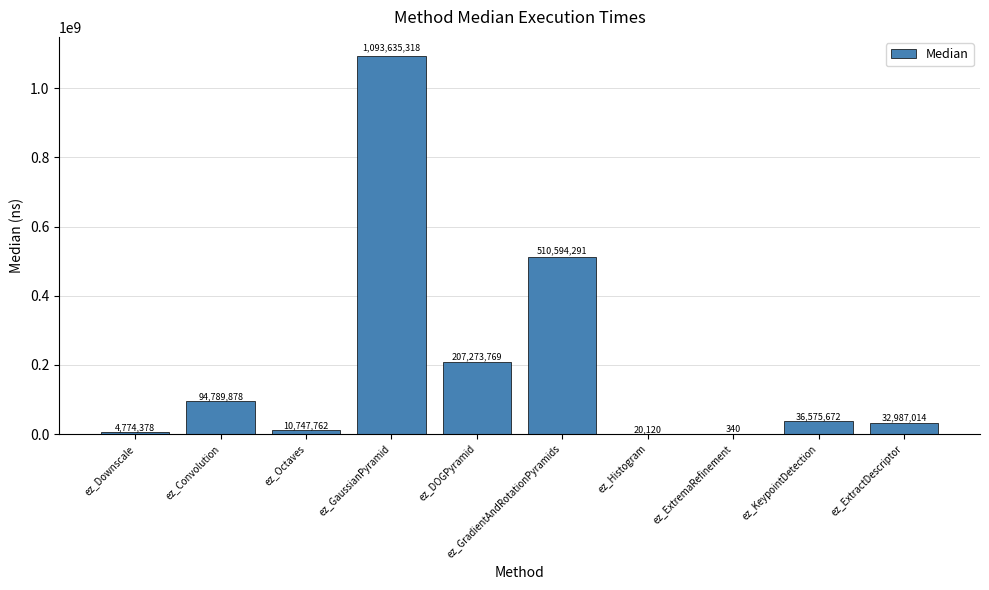

What is the maximum value shown in the chart?

1093635318